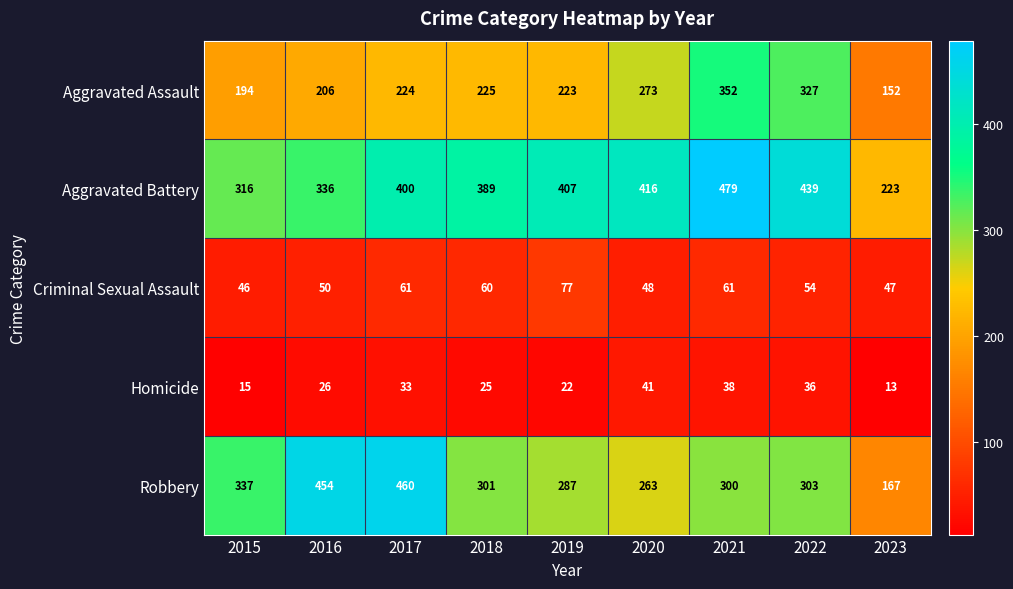

Count the number of data series in this chart.

5